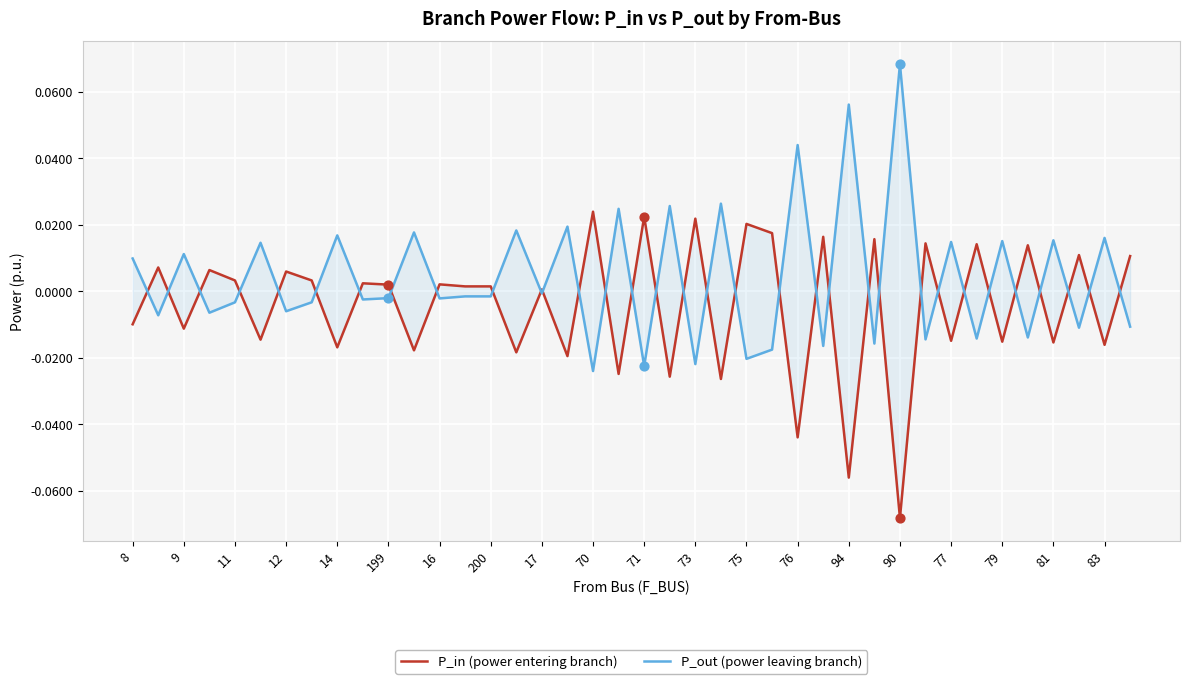

Which series reaches the maximum Y coordinate?

P_out (power leaving branch)